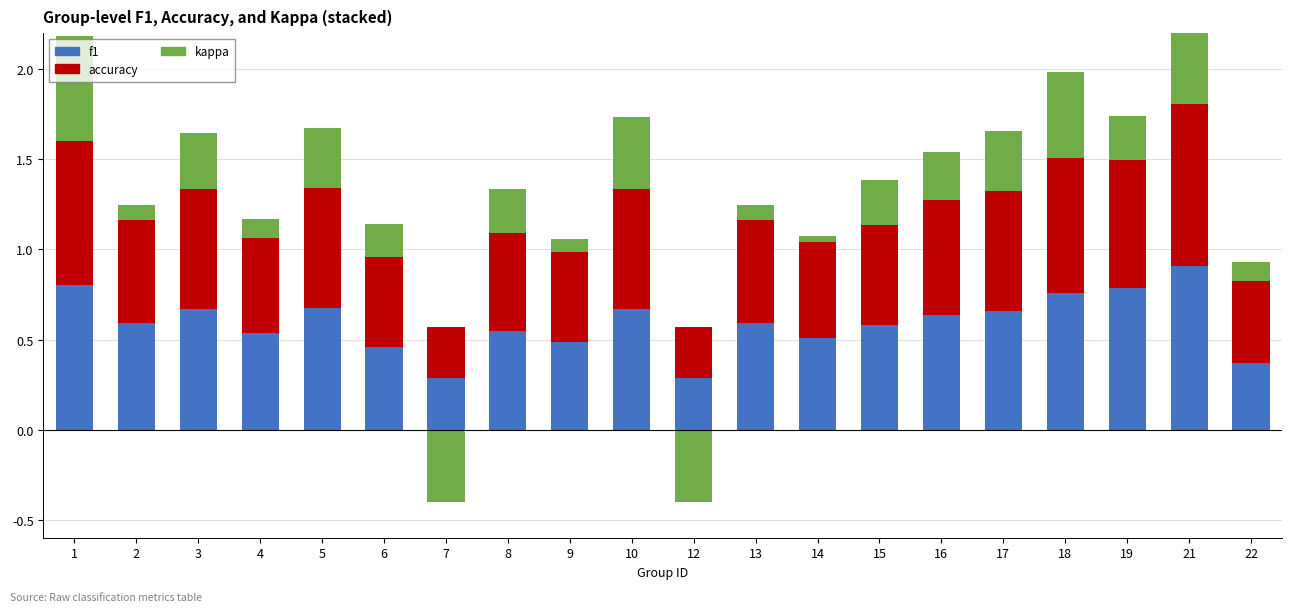

The value of kappa at 10 is 0.1. True or false?

False